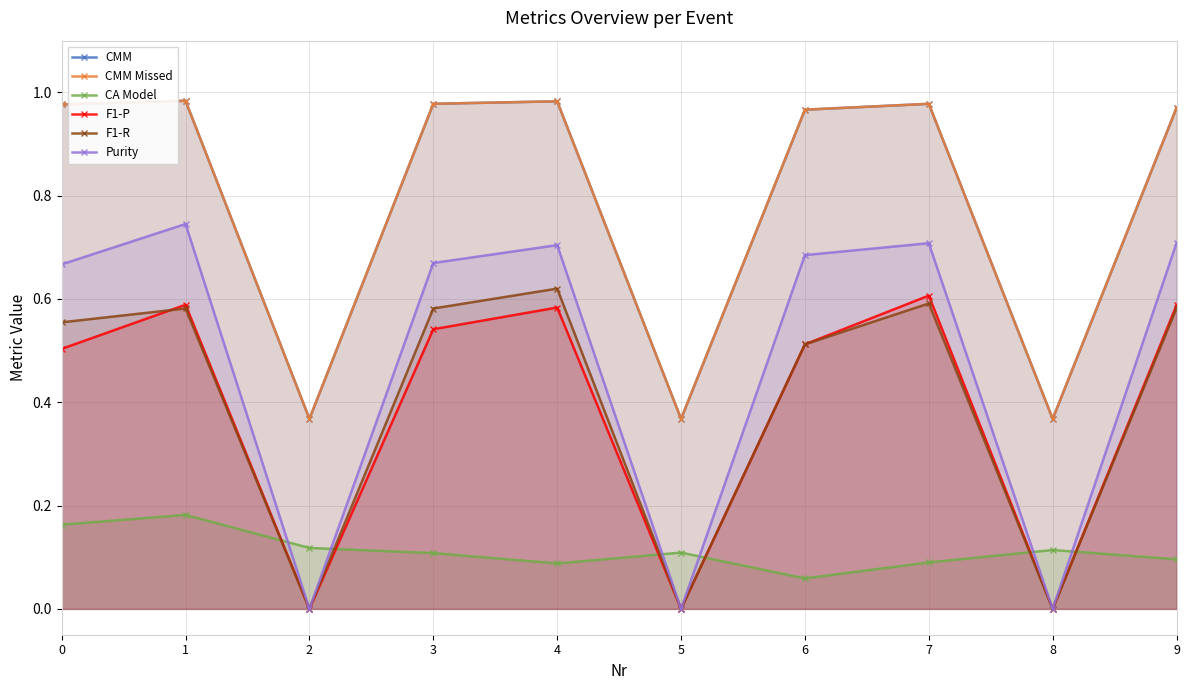

Is it true that CMM Missed equals 0.7 at 9?

False